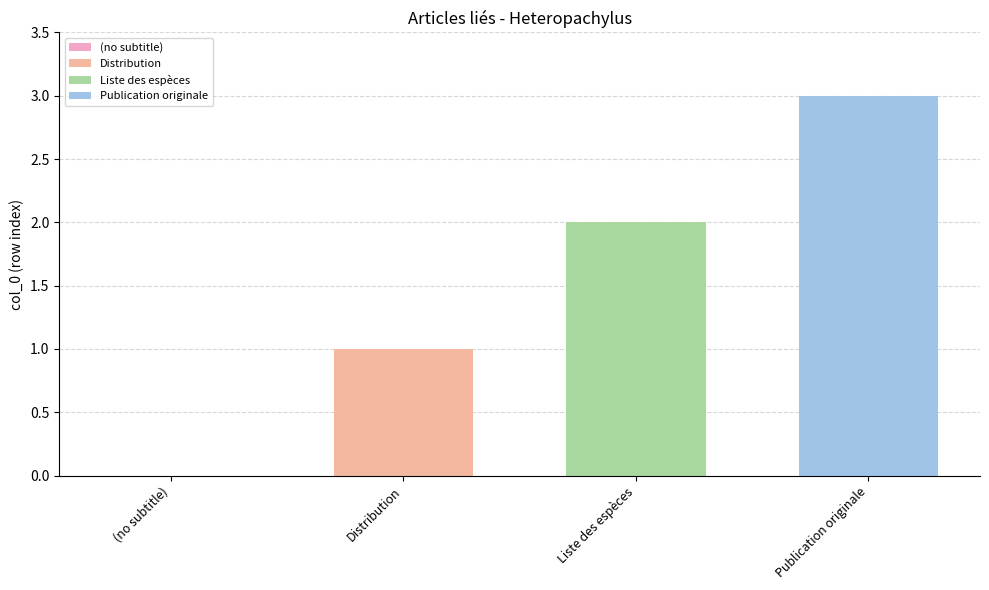

Is it true that Distribution equals 1 at Liste des espèces?

True